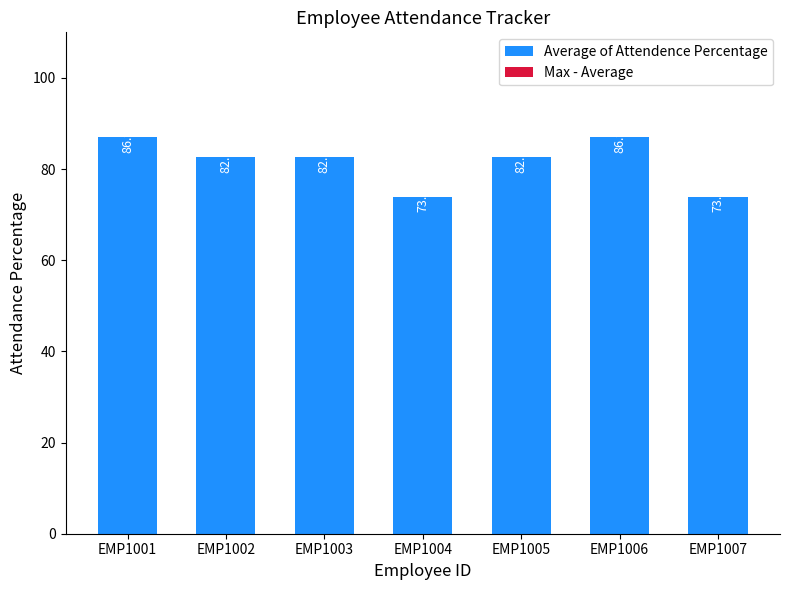

How many data points are less than 82?

2